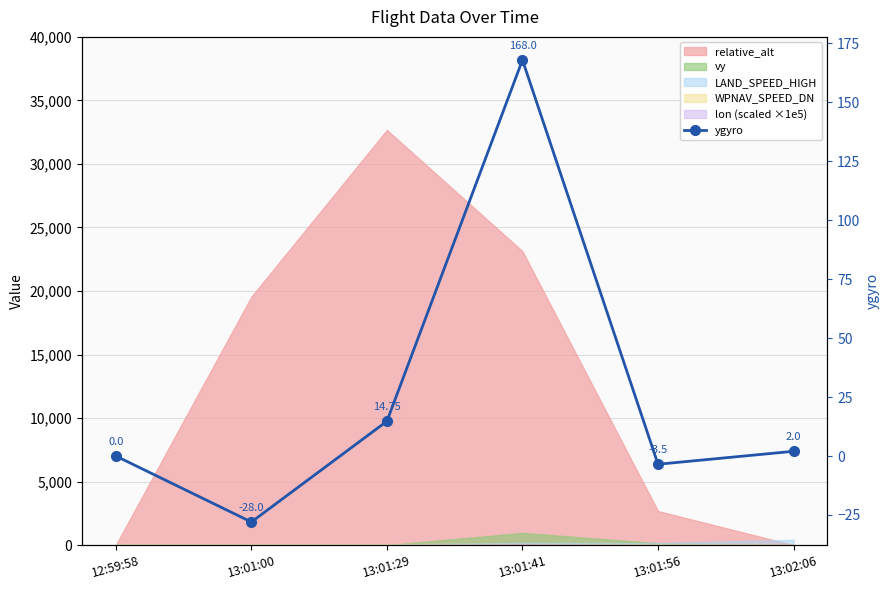

Where does the data first go above 2?

13:01:29